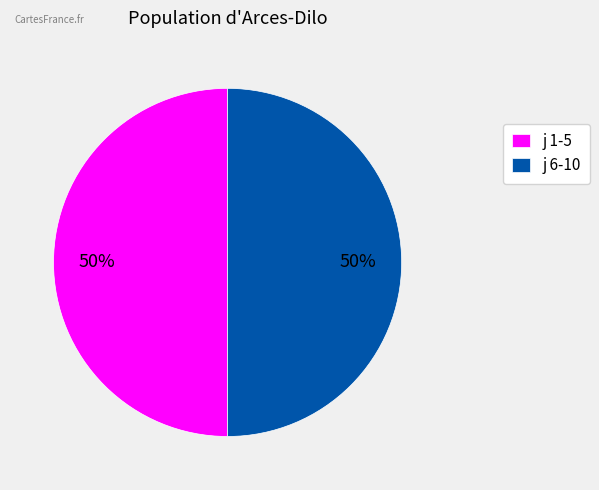

True or false: j 1-5 accounts for 64% of the total.

False